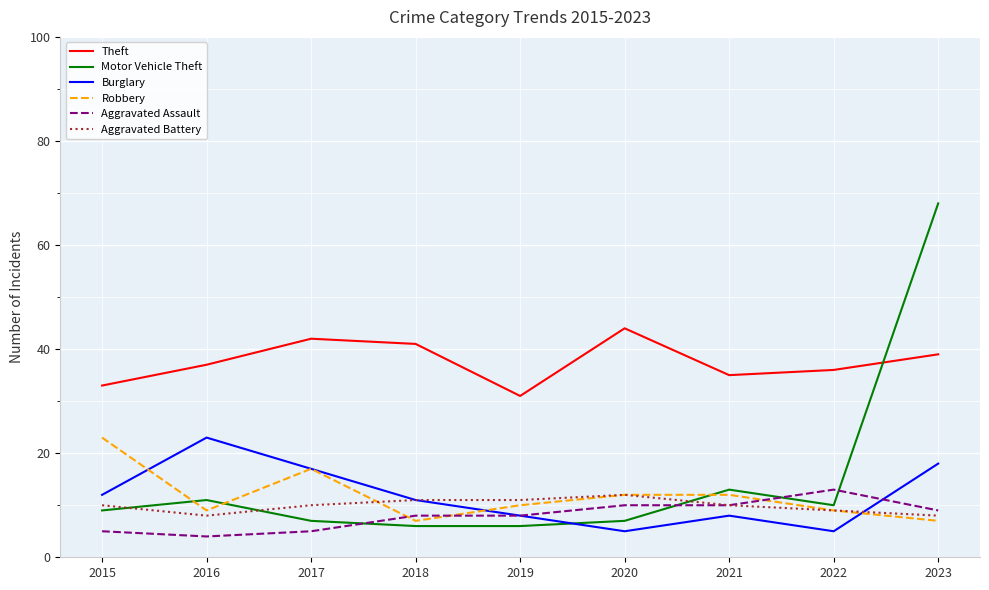

What is the difference between the highest and lowest values at 2016?

33